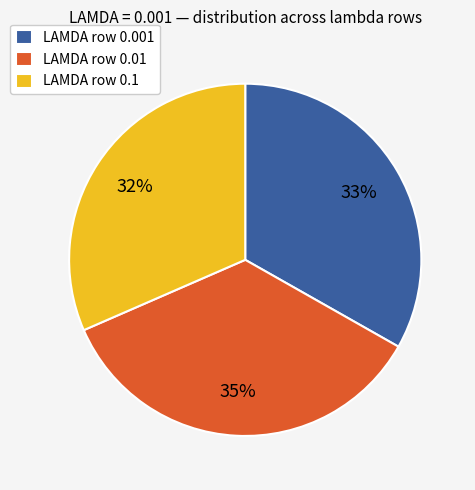

Count the number of slices in the pie.

3